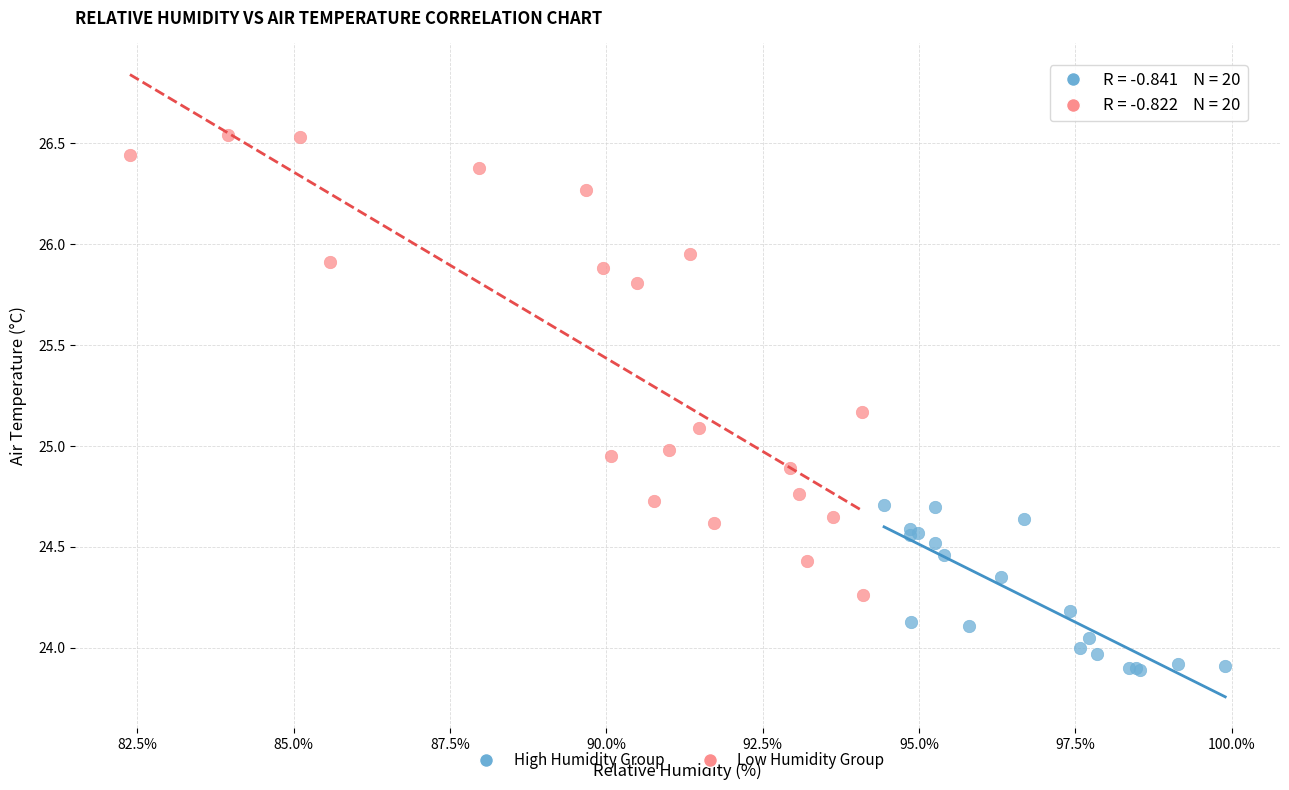

Which series has the widest spread of Y values?

Low Humidity Group